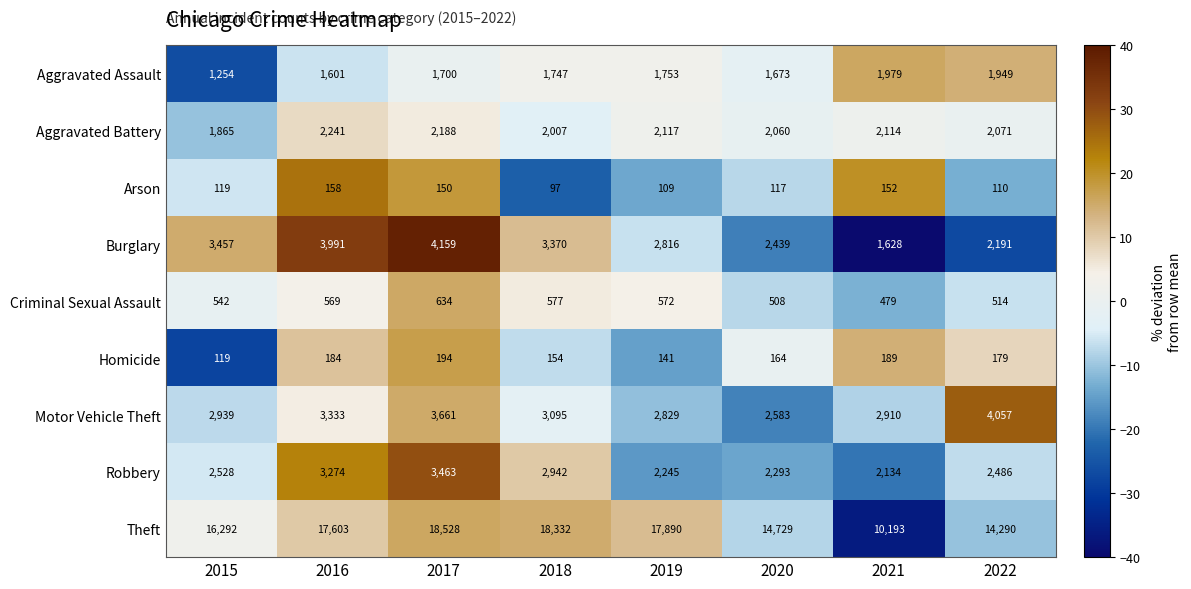

What is the greatest value displayed?

18528